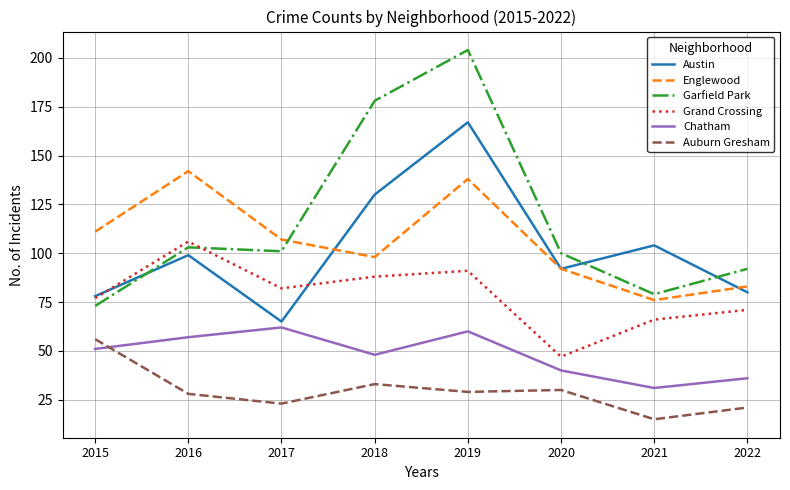

True or false: Austin has more than 1 interior local peaks.

True